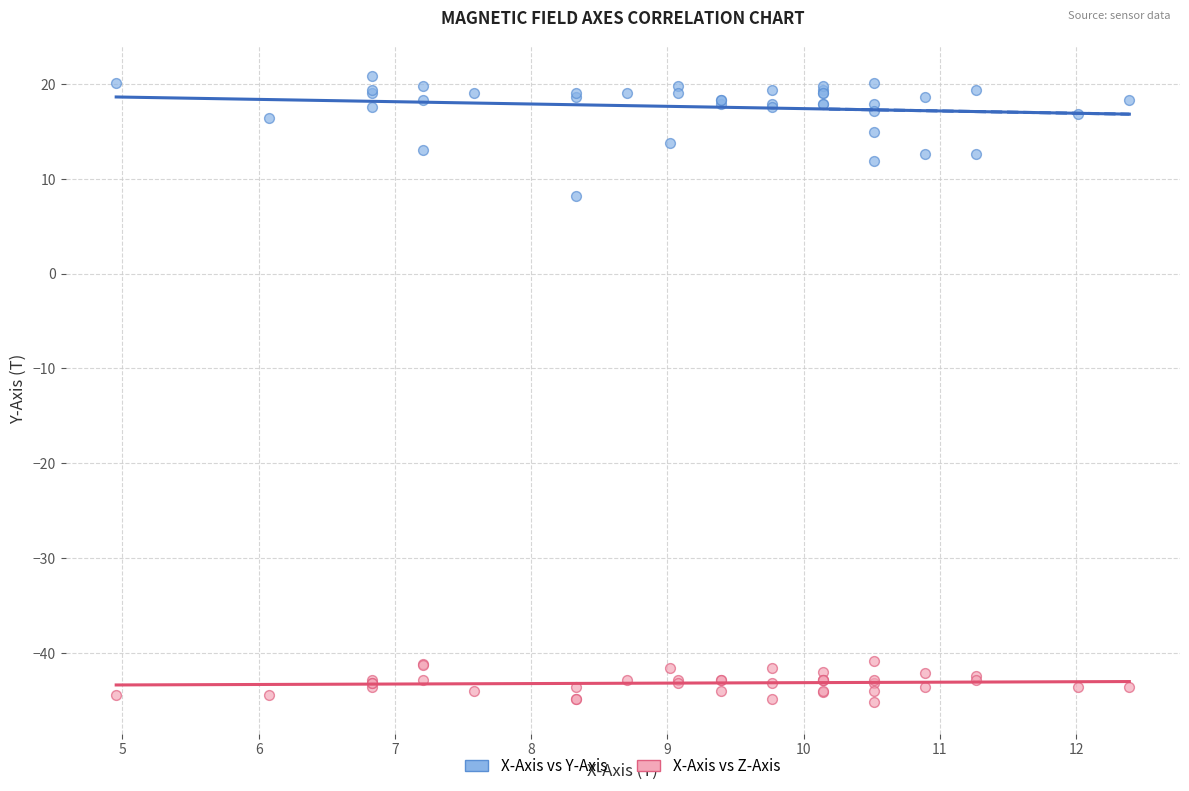

Across all series, what Y value is closest to -12?

8.2